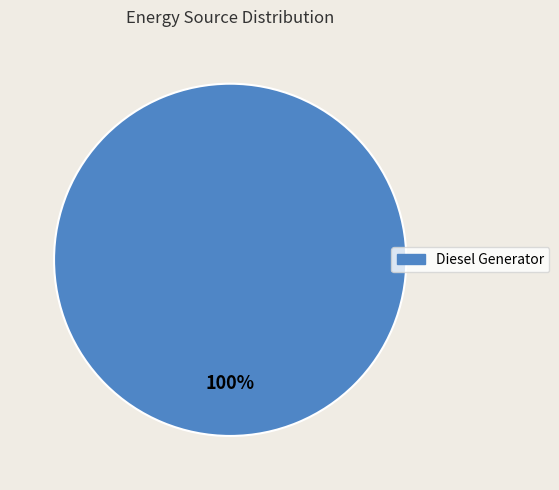

Is there a majority slice in this chart?

Yes